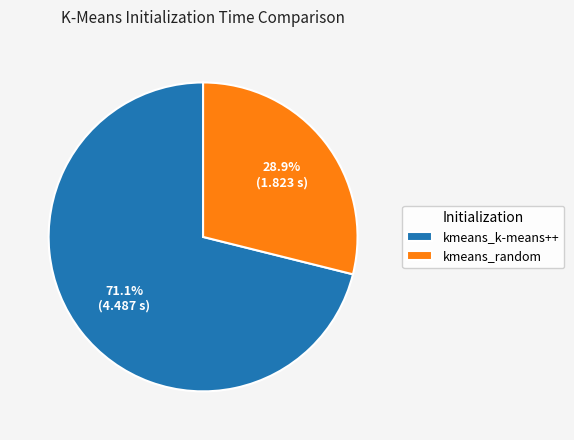

To the nearest percent, what is the difference between the largest and smallest slice percentages?

42%